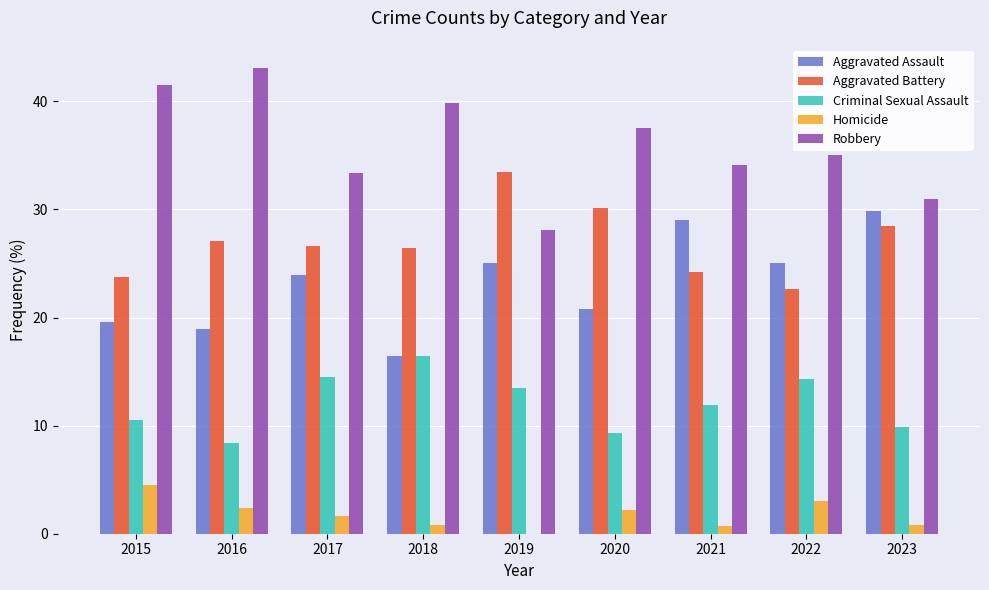

The Homicide series shows 3.7 at 2020. True or false?

False